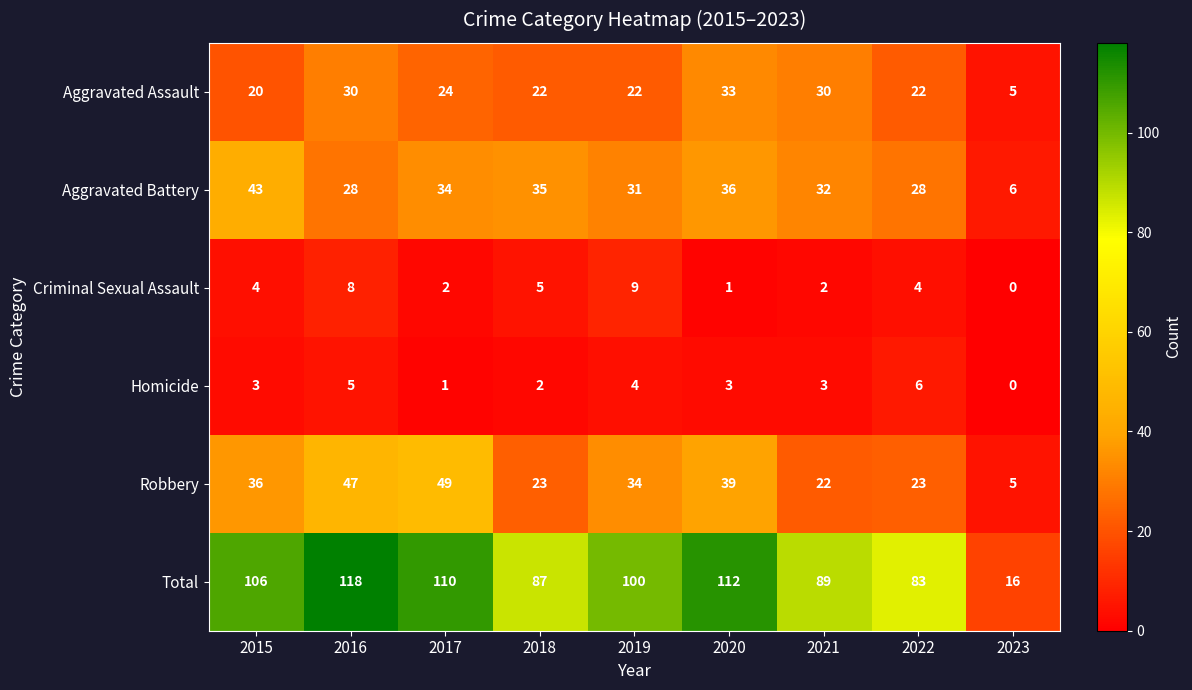

How many values in the Criminal Sexual Assault series are below 4?

4